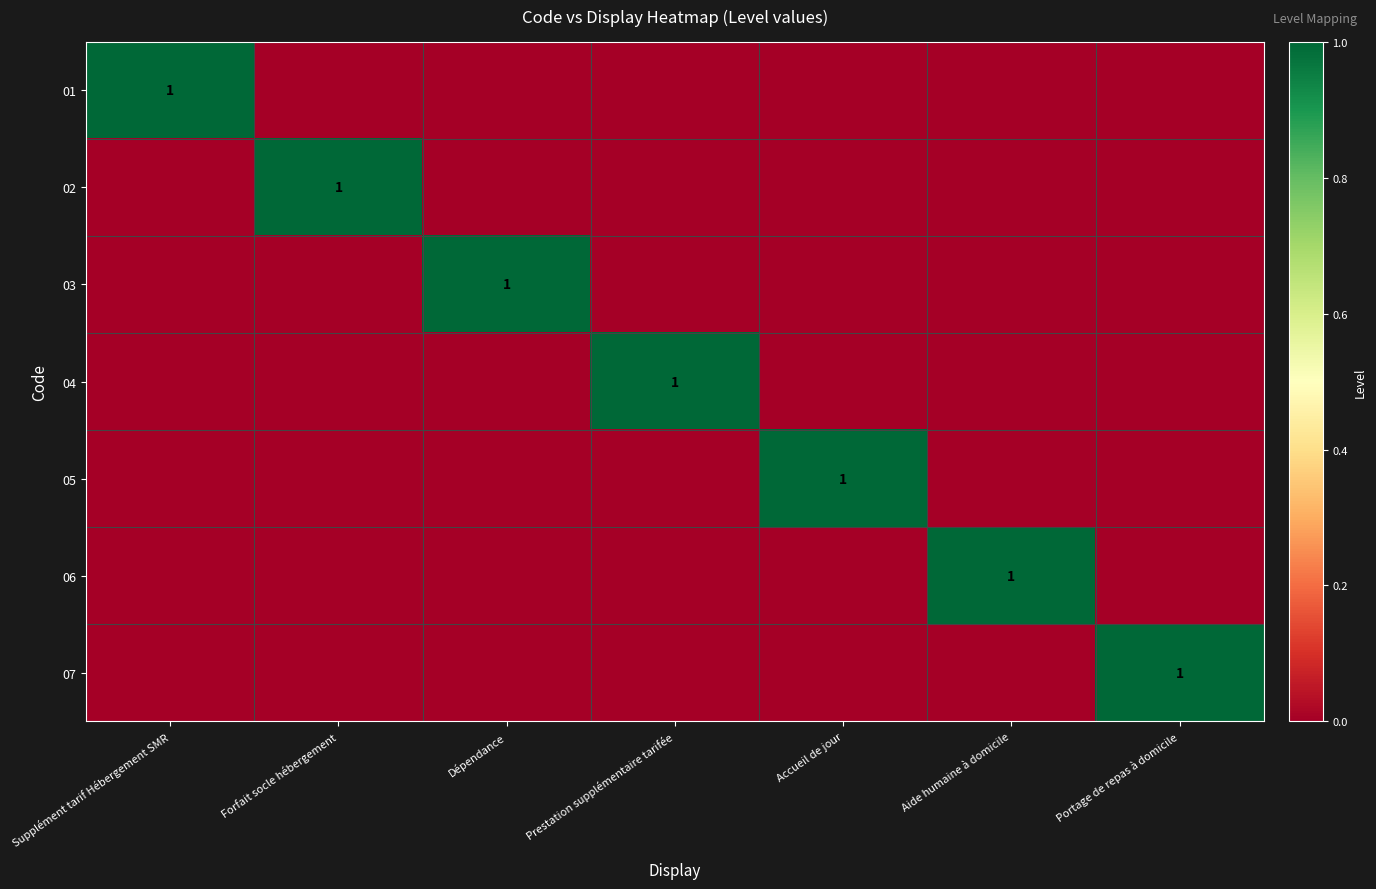

What is the difference between the maximum and minimum values in the 07 series?

1